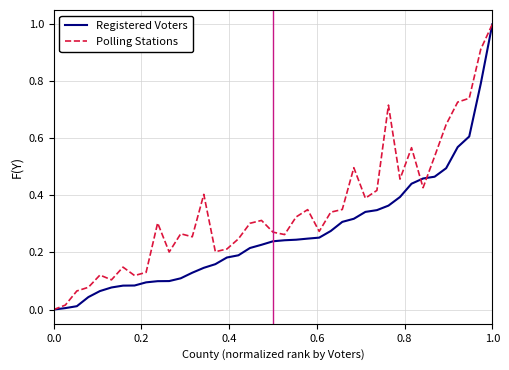

What is the greatest value displayed?

1.0